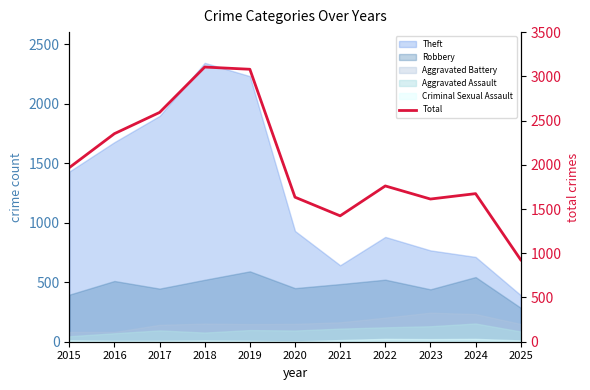

Reading left to right, what are all the values shown in this chart?

1968	2352	2592	3105	3080	1634	1423	1761	1613	1674	926